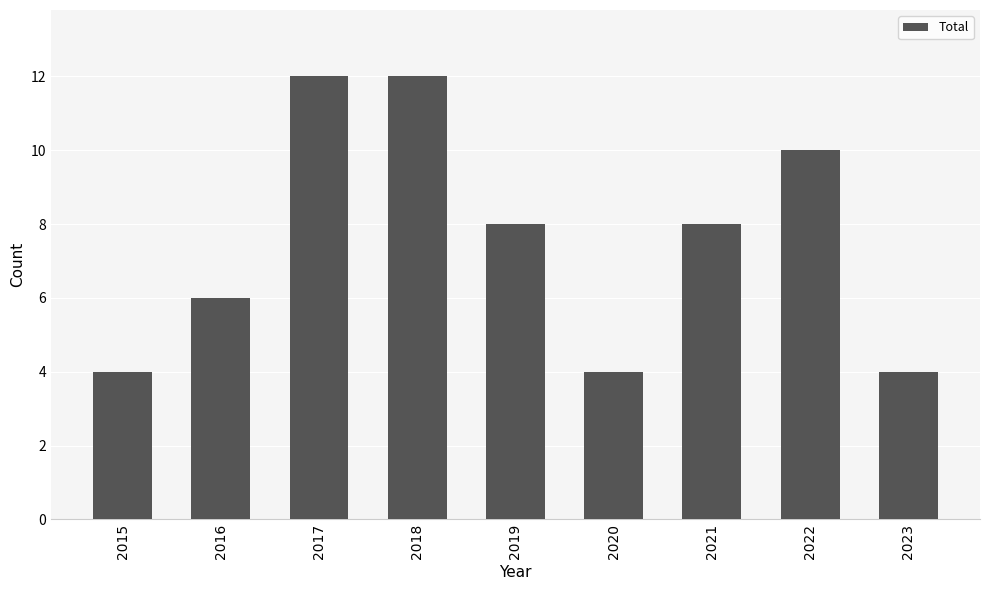

Where does the data first go above 8?

2017